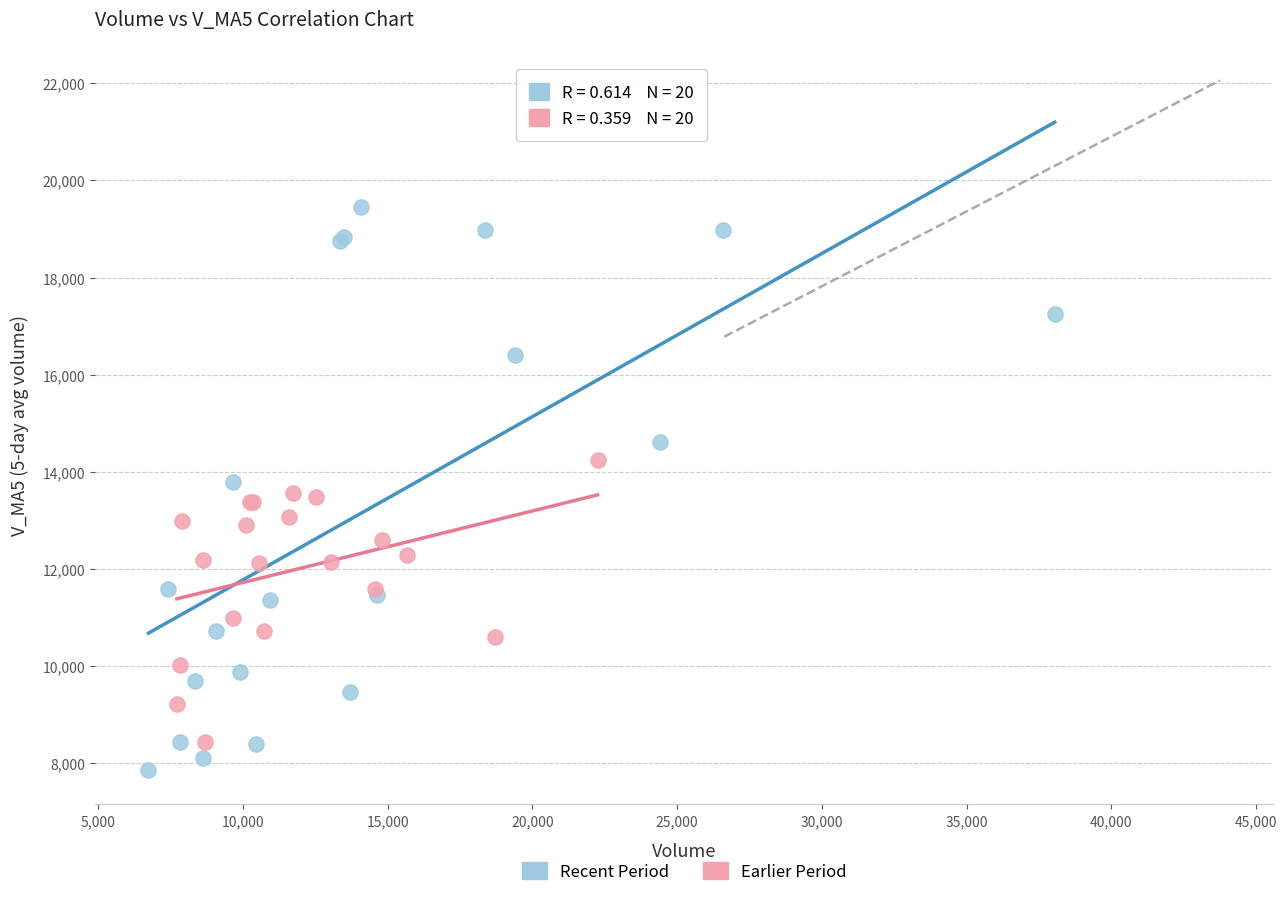

Which series reaches the maximum Y coordinate?

Recent Period